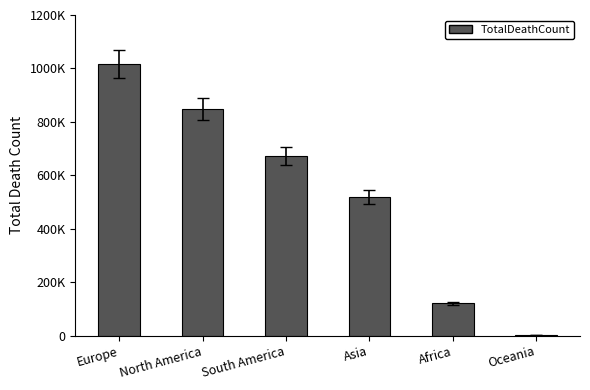

What is the change in value from Europe to Africa?

-894966